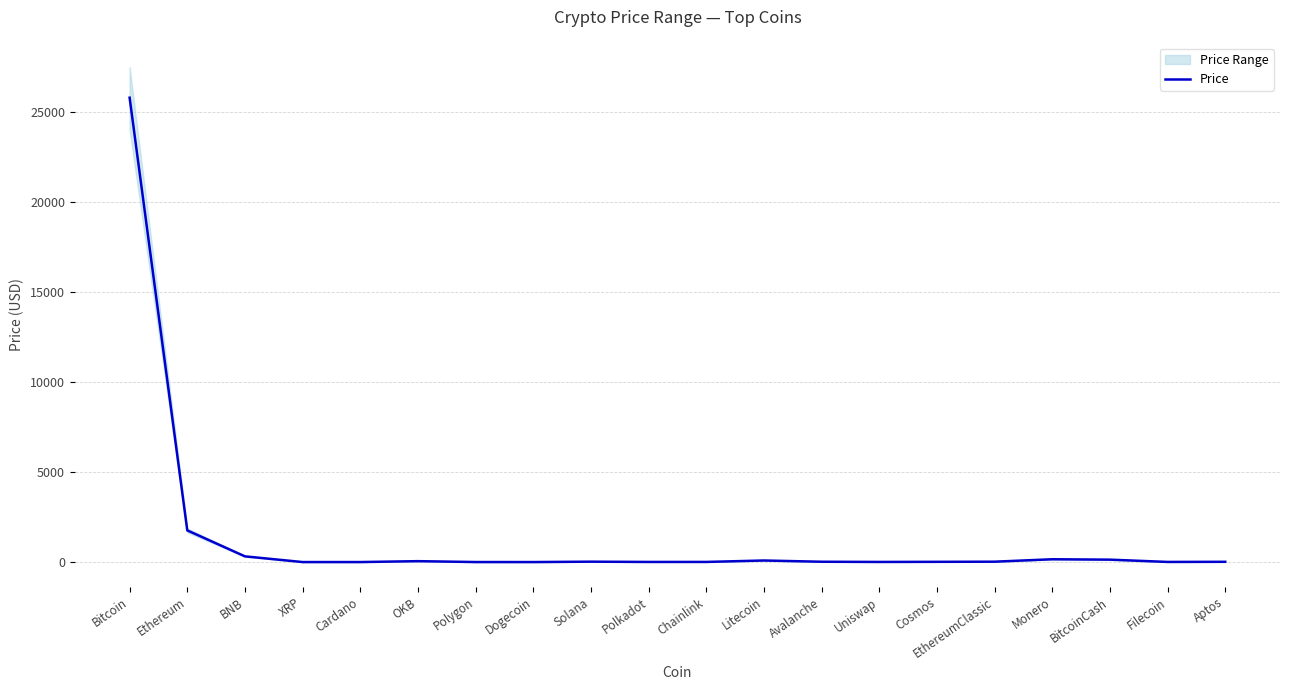

What is the label of the 20th point from the left?

Aptos